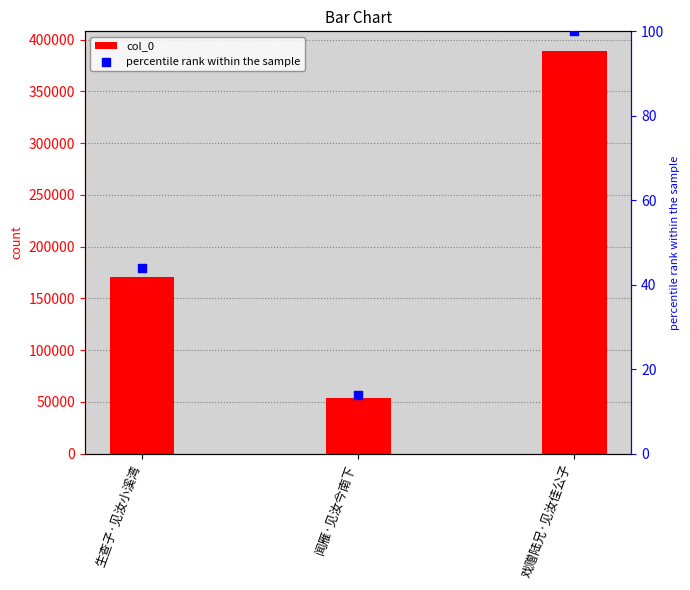

Is the value of percentile rank within the sample at 闻雁·见汝今南下 greater than the value of col_0 at 生查子·见汝小溪湾?

No